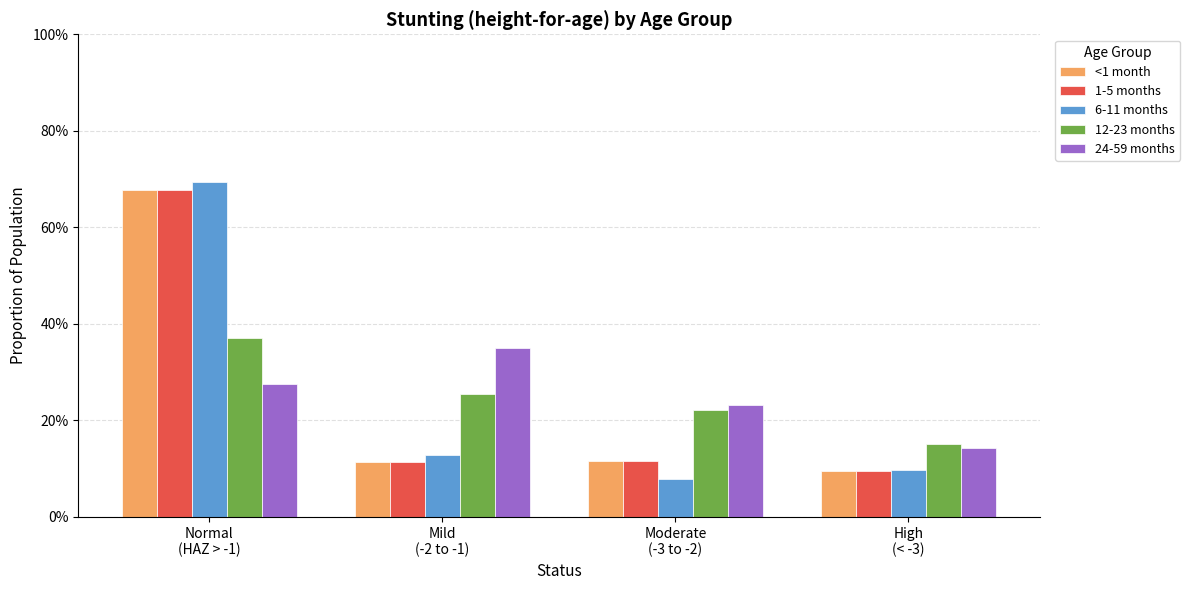

What is the smallest value displayed?

0.1